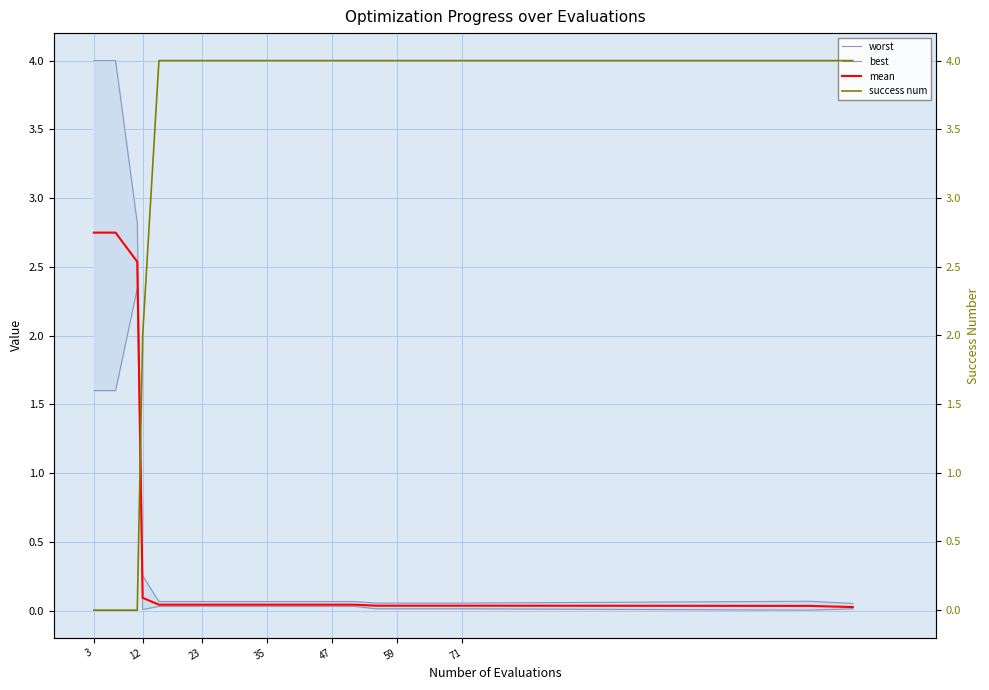

What is the sum of the success num values at 12 and 3?

4.0